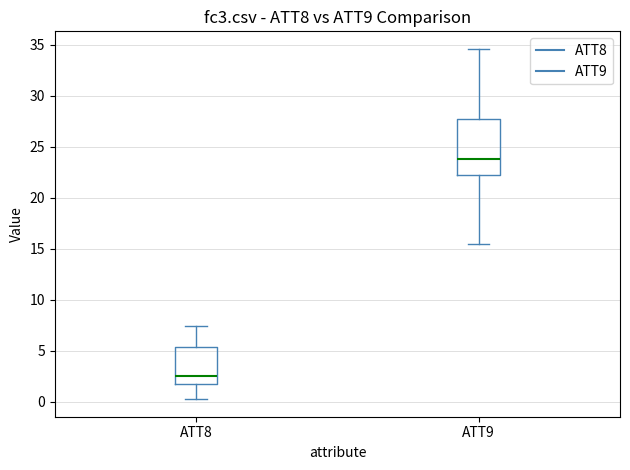

Reading left to right, read every box against the y-axis: the position of its median line, the range the box covers, and the ends of its whiskers. The values are not printed on the chart, so give them approximately, as read against the axis.

ATT8: median 2.5, box 2.0 to 5.5, whiskers 0.0 to 7.5
ATT9: median 24.0, box 22.0 to 27.5, whiskers 15.5 to 34.5